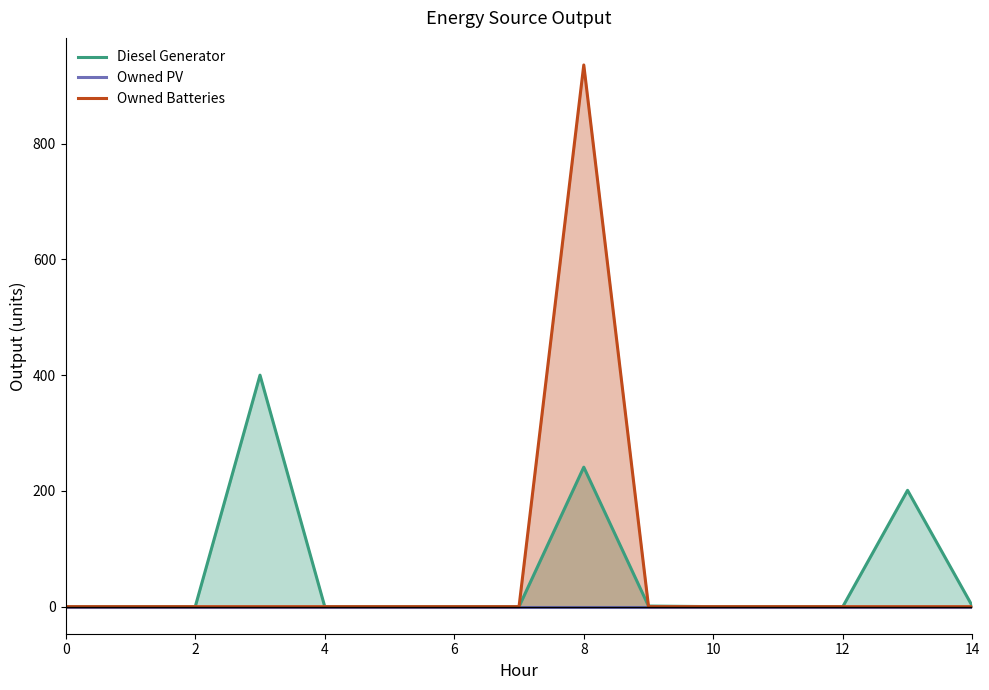

The value of Owned Batteries at 12 is 595. True or false?

False